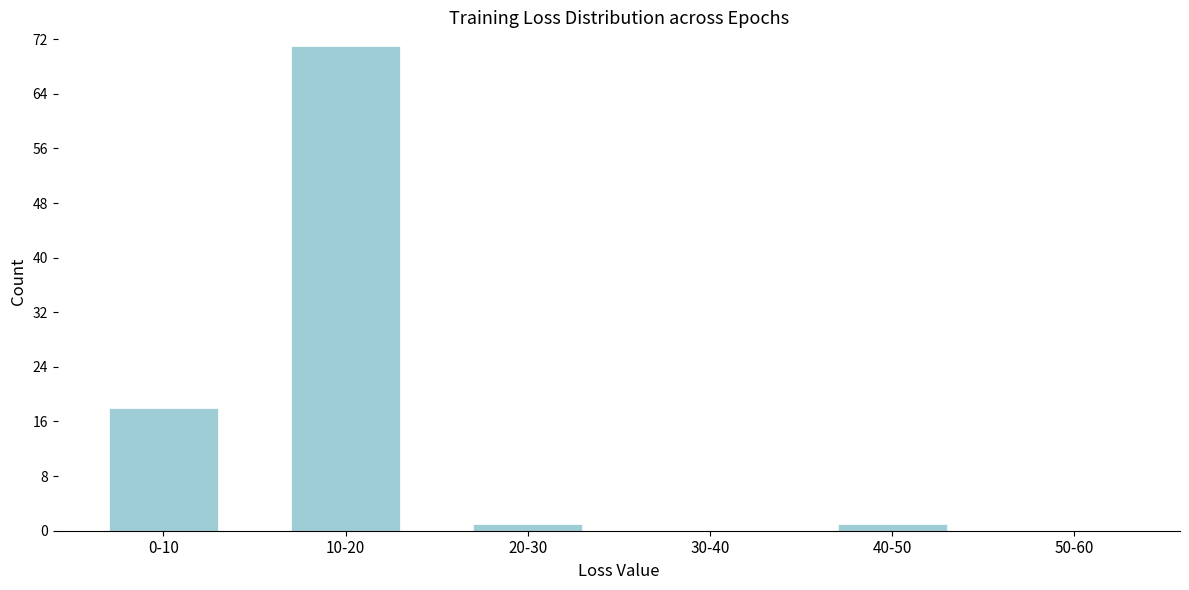

Reading left to right, extract all data points from this chart.

0-10=18	10-20=71	20-30=1	30-40=0	40-50=1	50-60=0